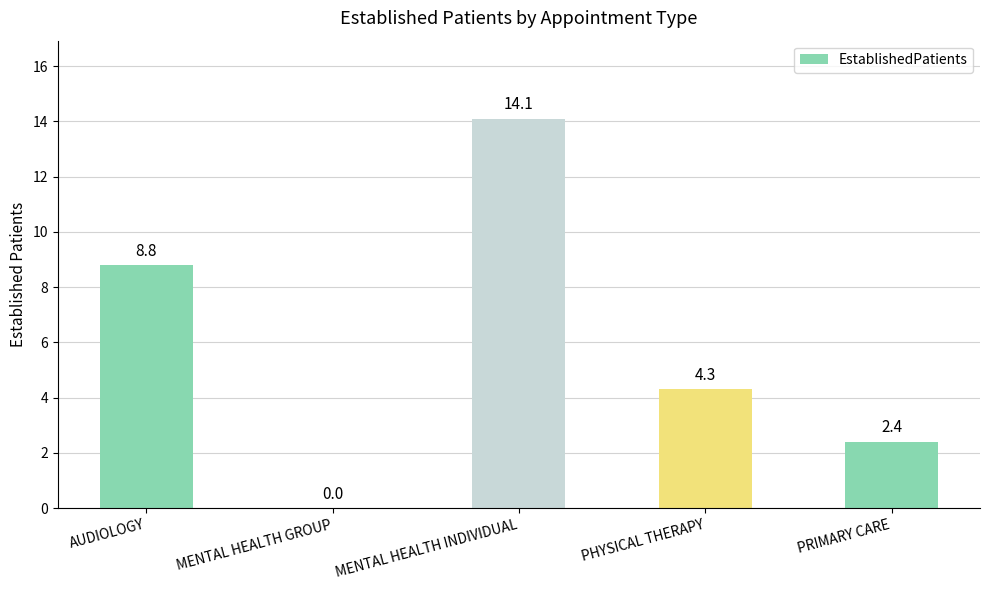

How many values are above zero?

4